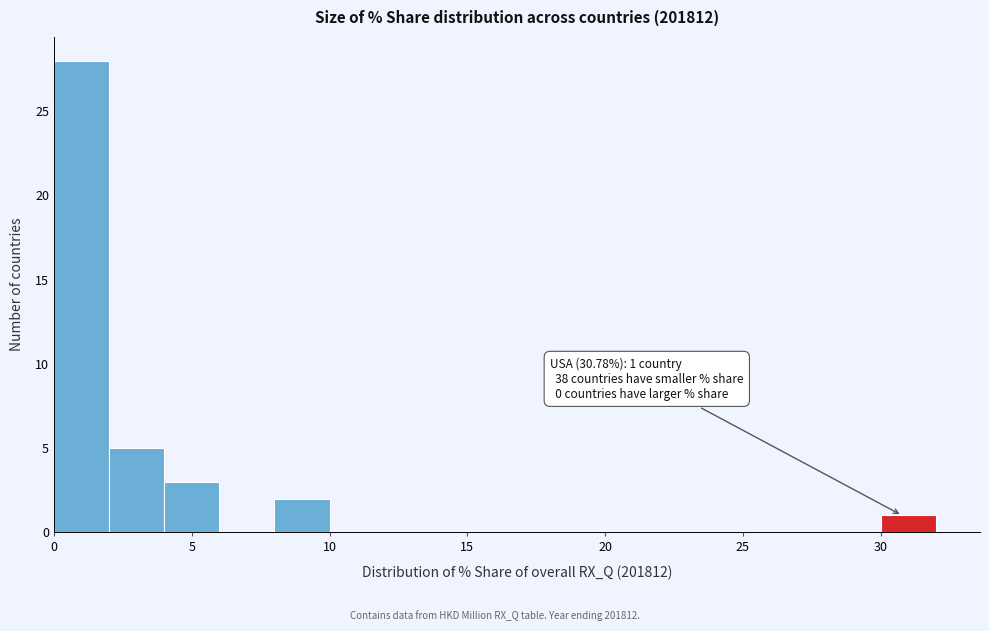

Over which range of the x-axis is the bar tallest?

0 to 2